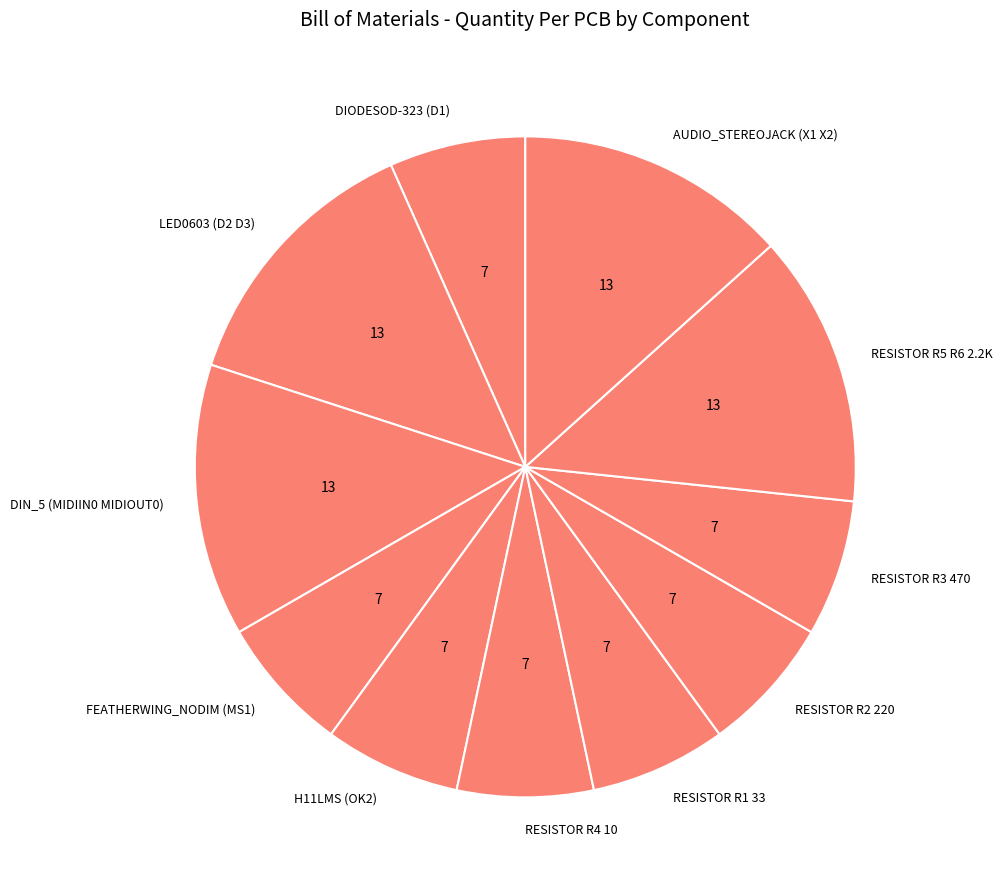

Is the sum of LED0603 (D2 D3) and RESISTOR R1 33 greater than half?

No